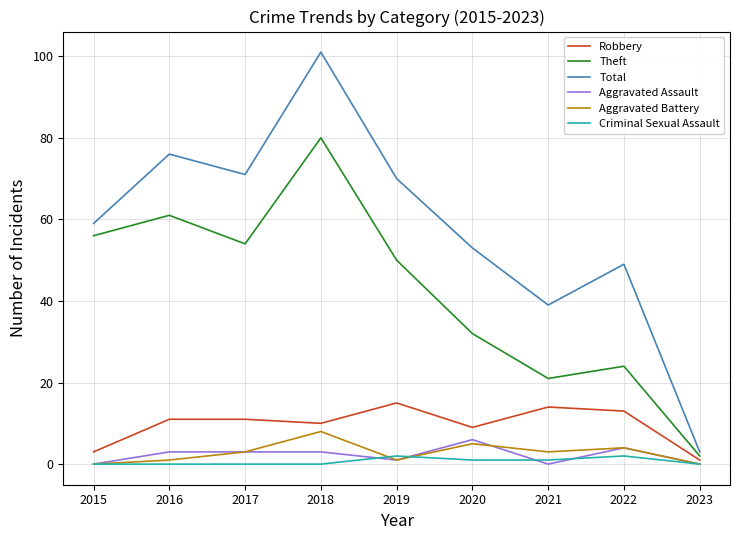

Between 2018 and 2021, which series saw the biggest shift?

Total